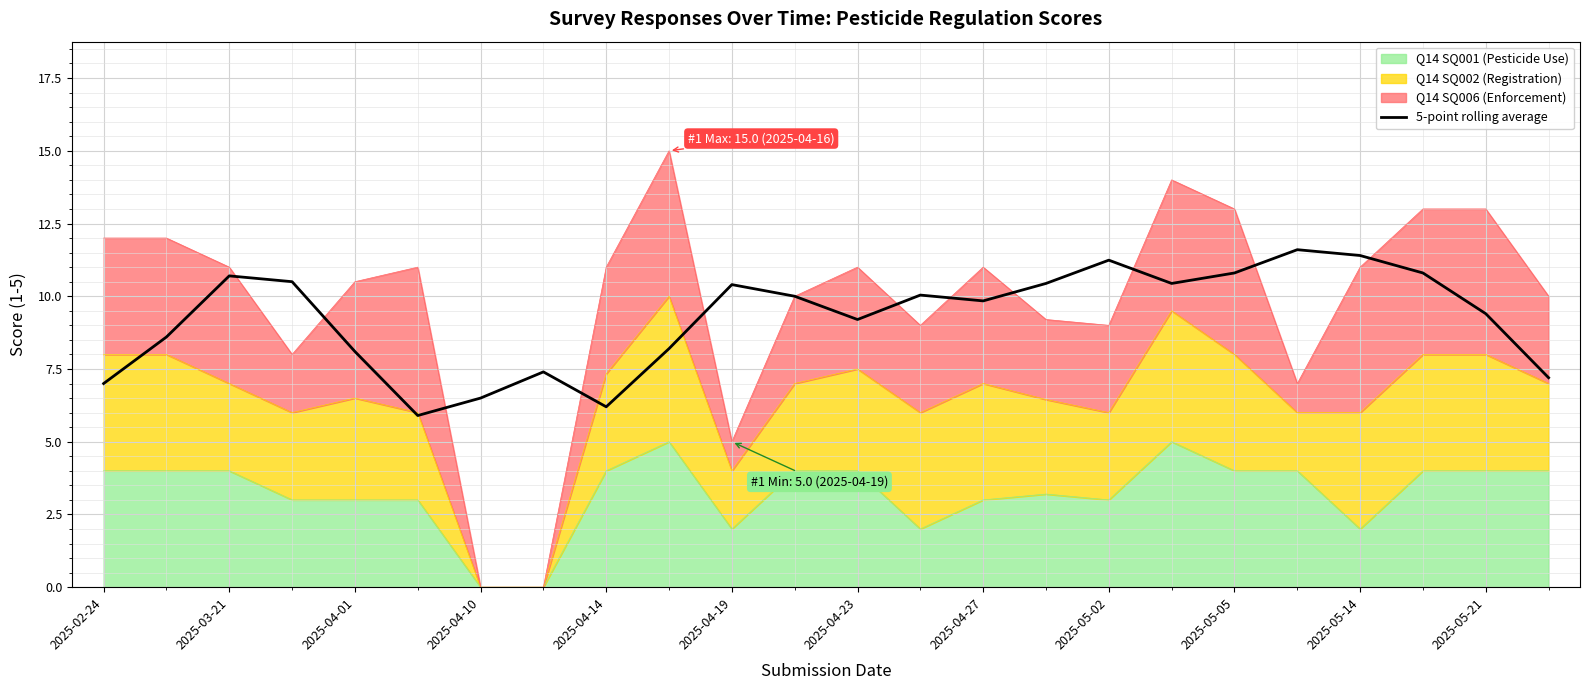

What is the average value?

9.2